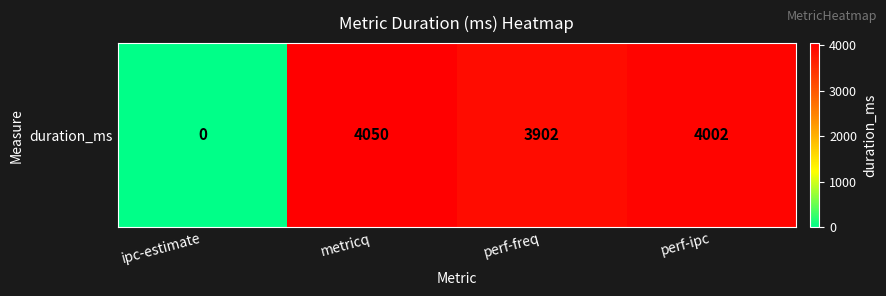

Reading right to left, extract all data points from this chart.

perf-ipc=4002	perf-freq=3902	metricq=4050	ipc-estimate=0